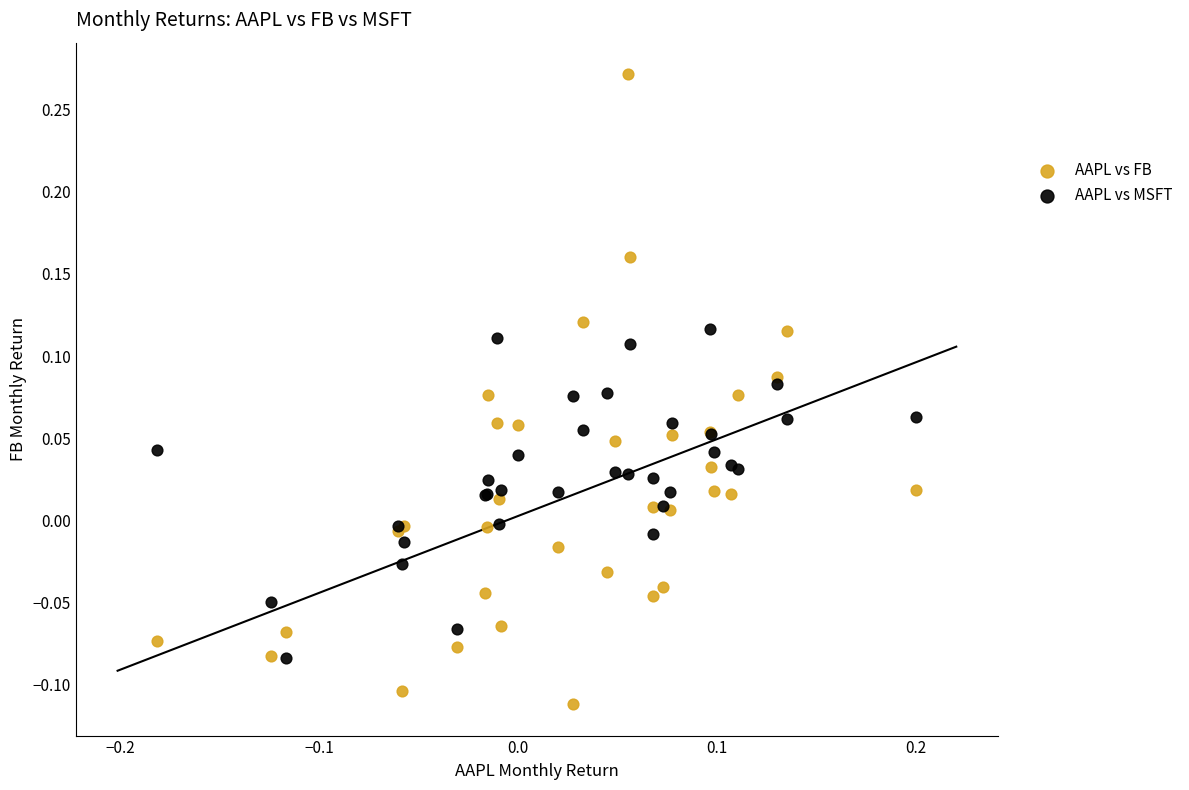

Which series contains the lowest Y value?

AAPL vs FB